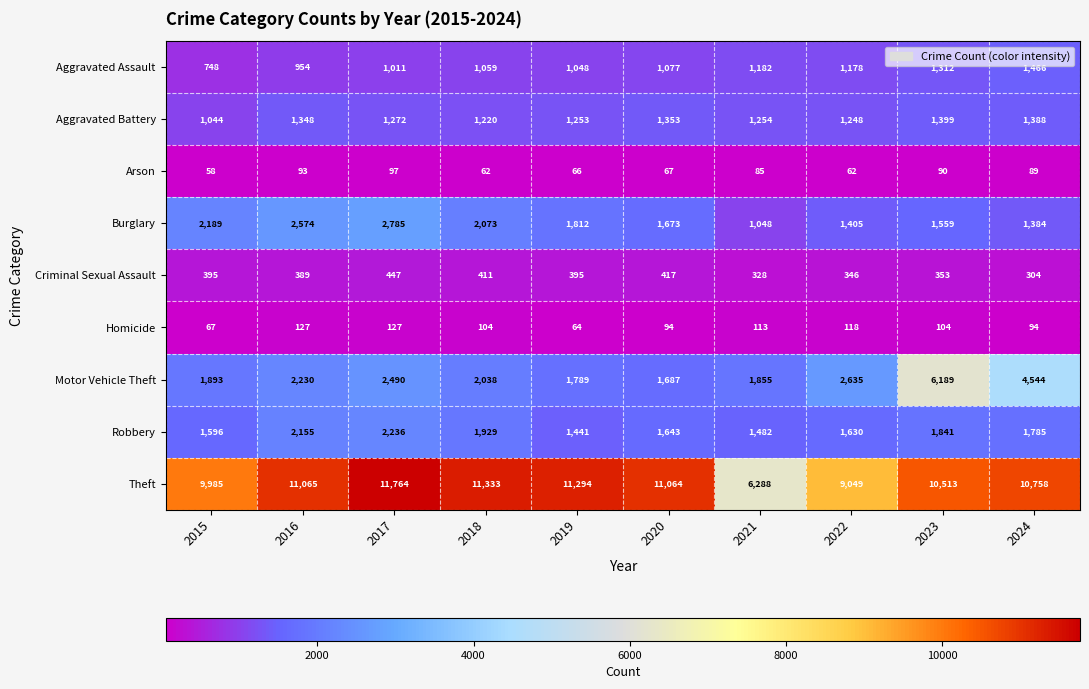

The Arson series shows 12 at 2015. True or false?

False